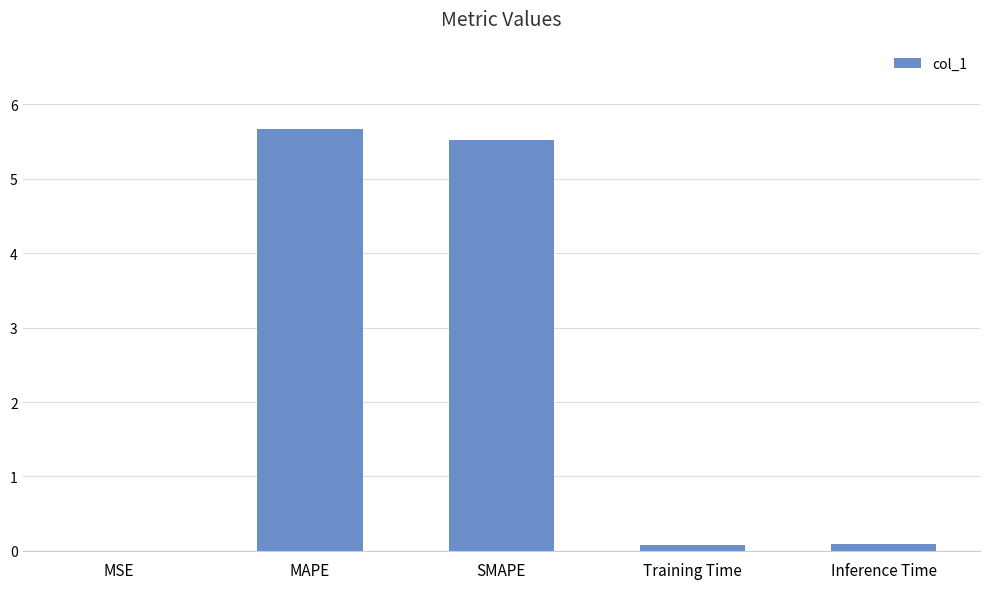

Does the chart contain stacked bars?

No